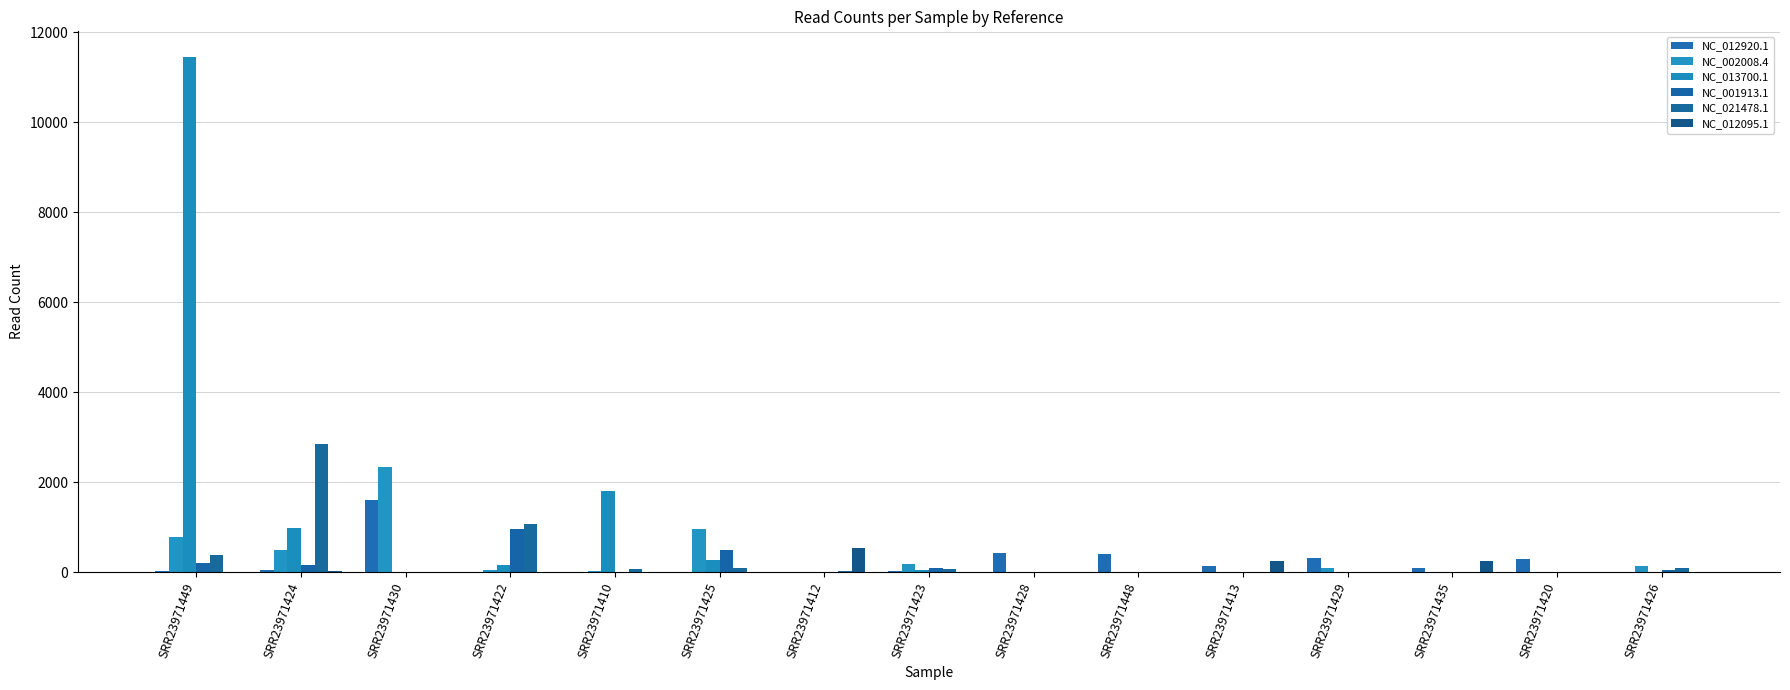

What is the sum of the NC_013700.1 values at SRR23971428 and SRR23971420?

12